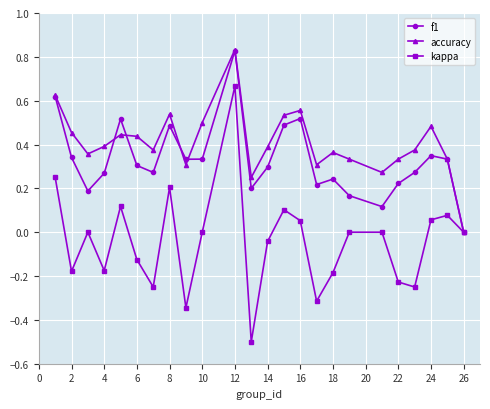

True or false: f1 has more than 0 points higher than both neighbors.

True